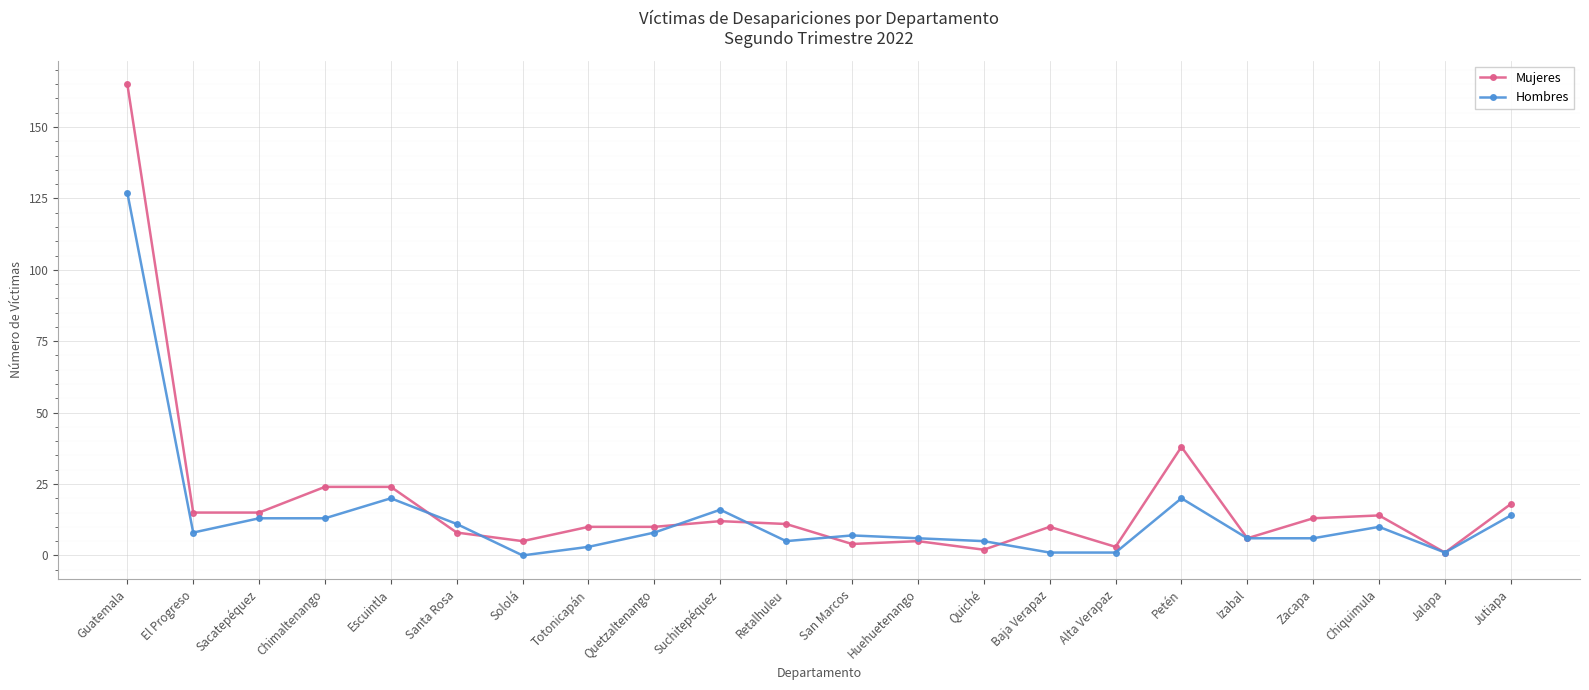

True or false: Hombres has more than 1 points higher than both neighbors.

True